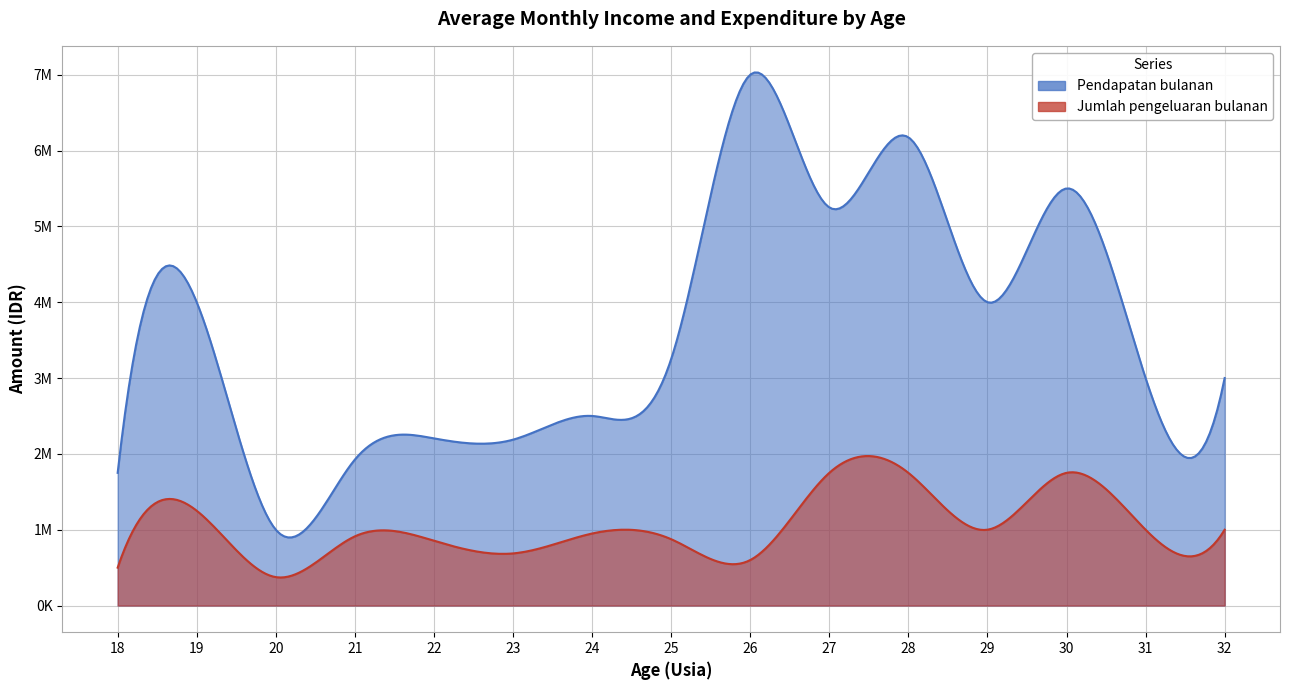

In Pendapatan bulanan, how many points are higher than both neighbors (excluding endpoints)?

5